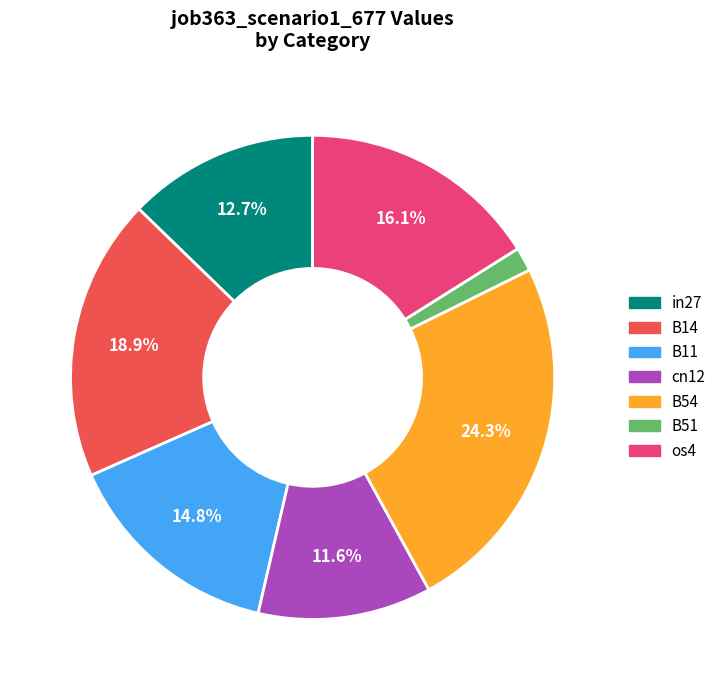

To the nearest percent, what is the average slice percentage?

14%